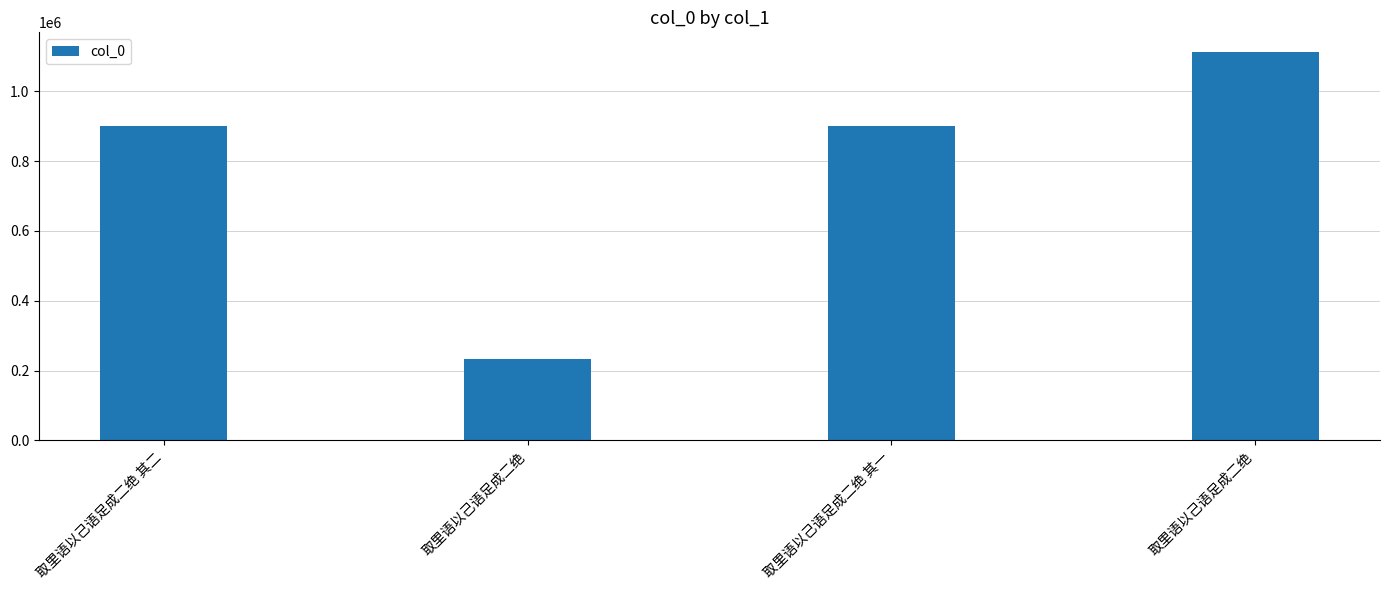

At which category does the chart reach its peak across all series?

取里语以己语足成二绝